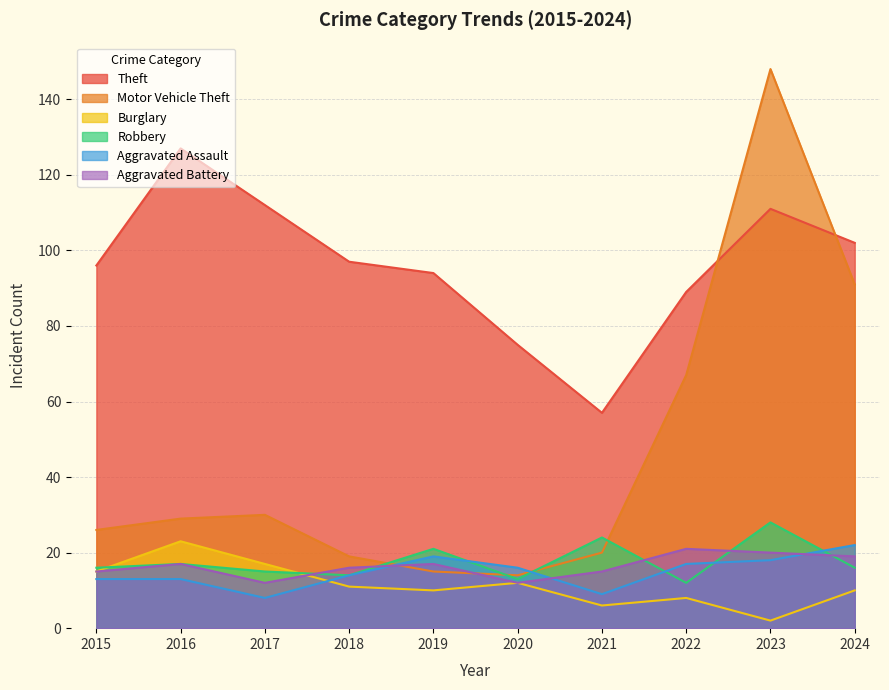

How many interior local peaks does the Aggravated Assault series have?

1